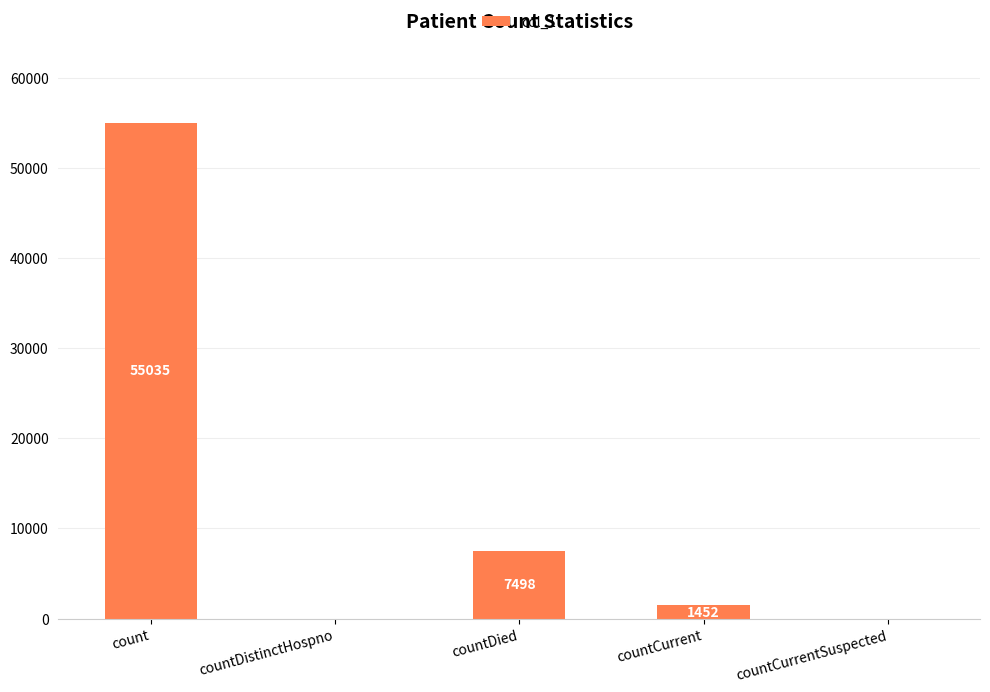

Reading left to right, transcribe all the data shown in this chart.

55035	0	7498	1452	0